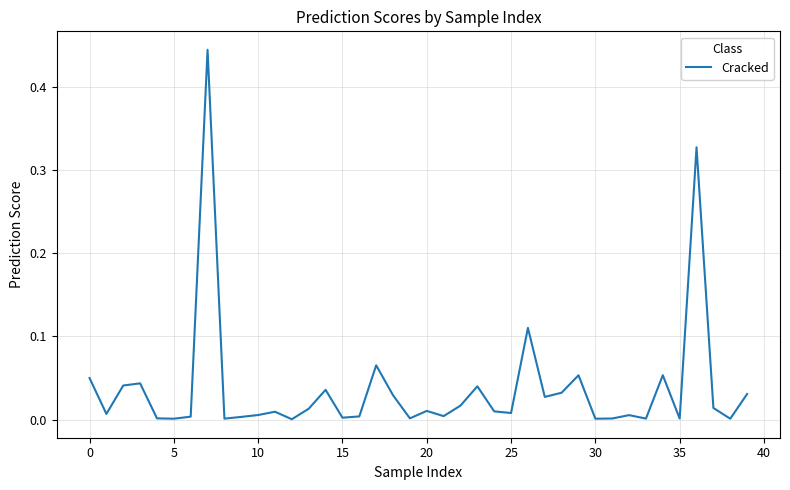

How many lines are shown in the chart?

1